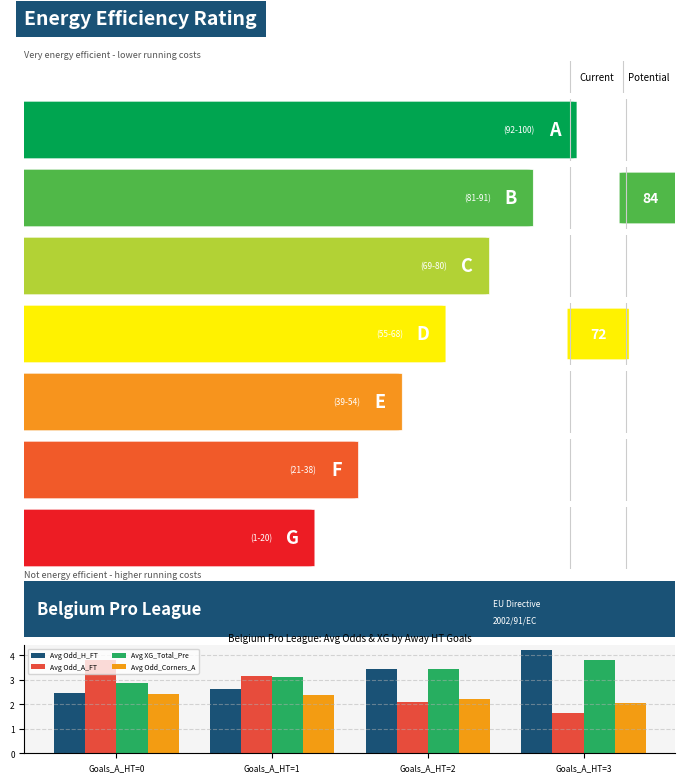

The value of Avg Odd_A_FT at Goals_A_HT=0 is 6.0. True or false?

False